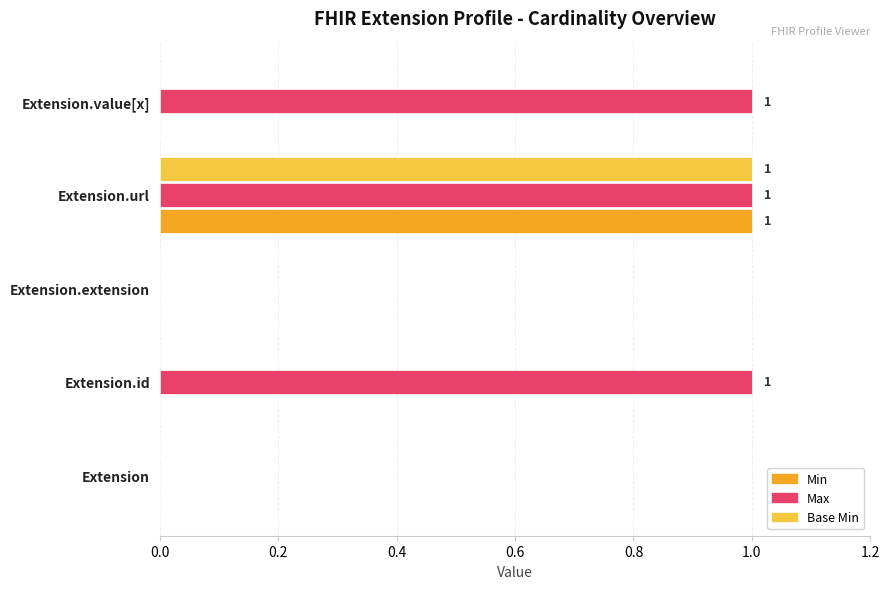

True or false: Base Min has a value of 0 at Extension.id.

True